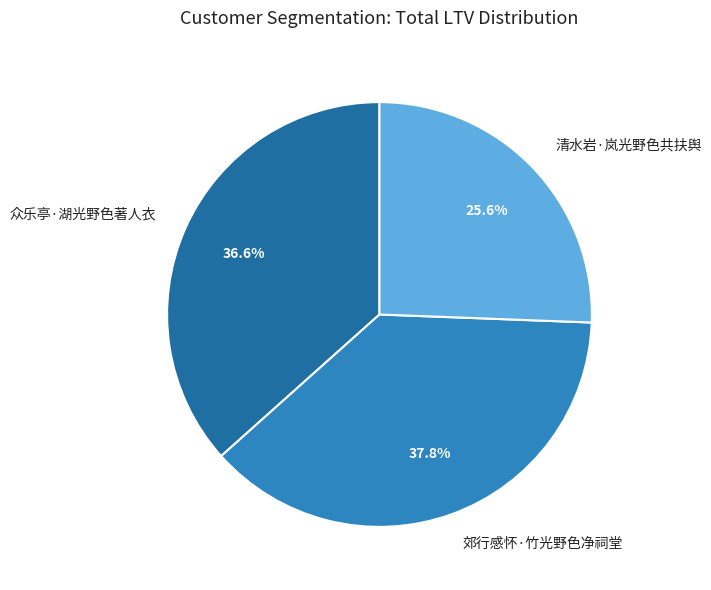

What percentage is the 清水岩·岚光野色共扶舆 slice, to the nearest percent?

26%